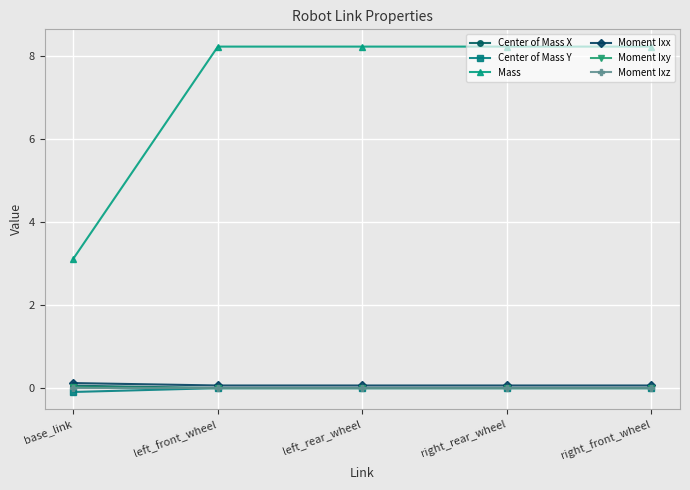

Does the chart have visible grid lines?

Yes